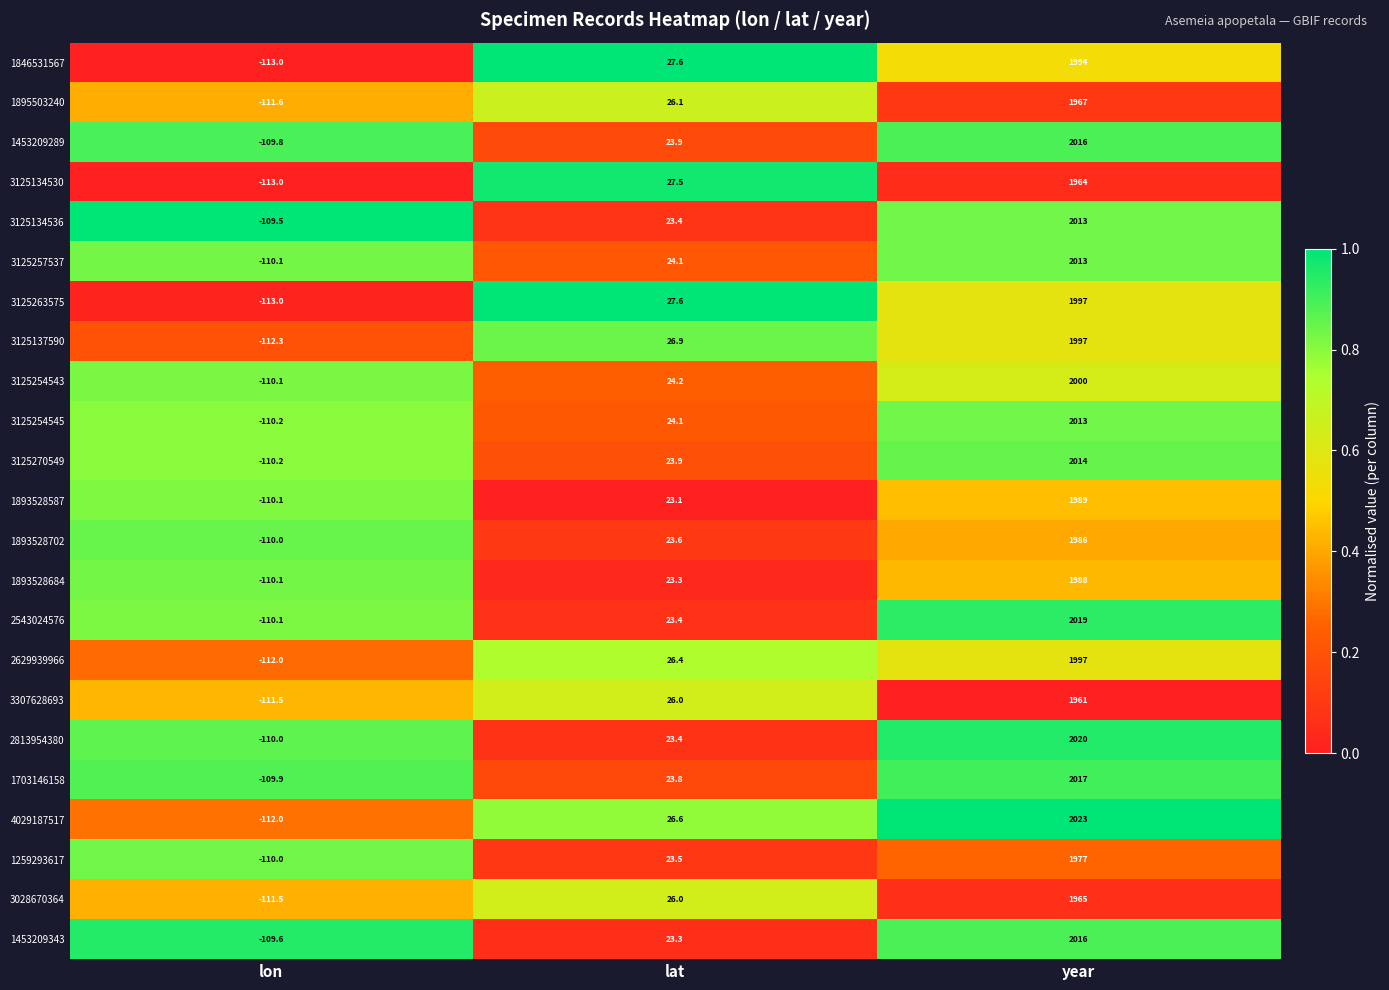

Where does the 3125137590 series first go above 26?

lat